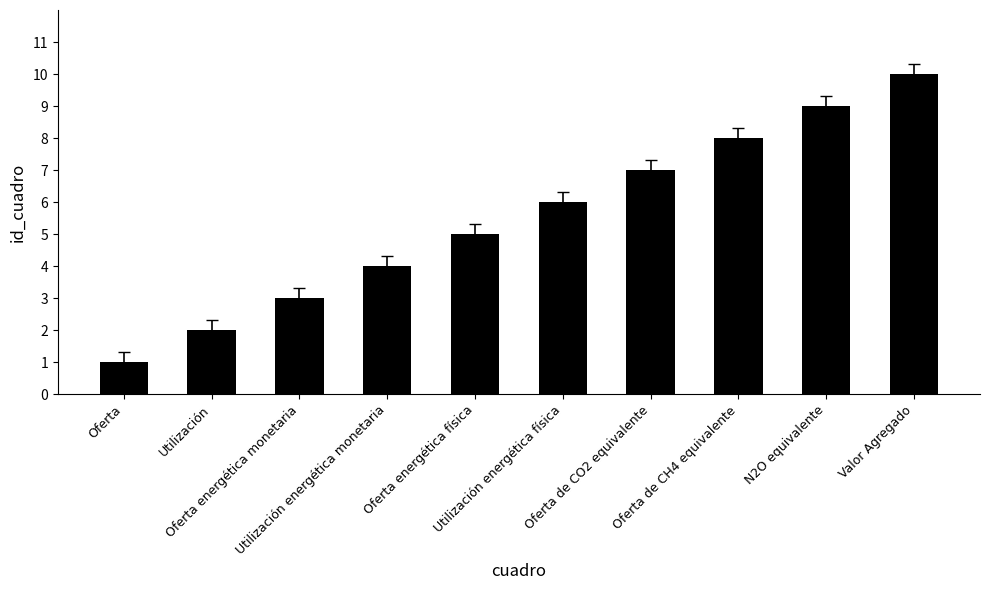

Approximately how many times larger is the value at Valor Agregado compared to Utilización energética monetaria?

2.5